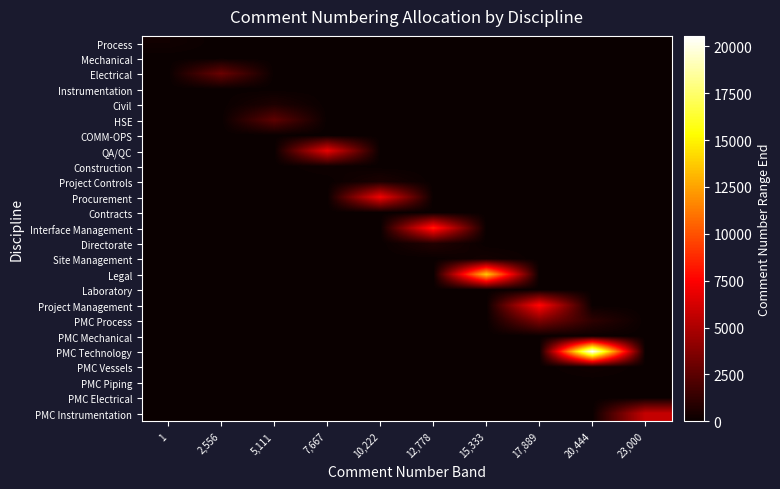

Count the number of data series in this chart.

25